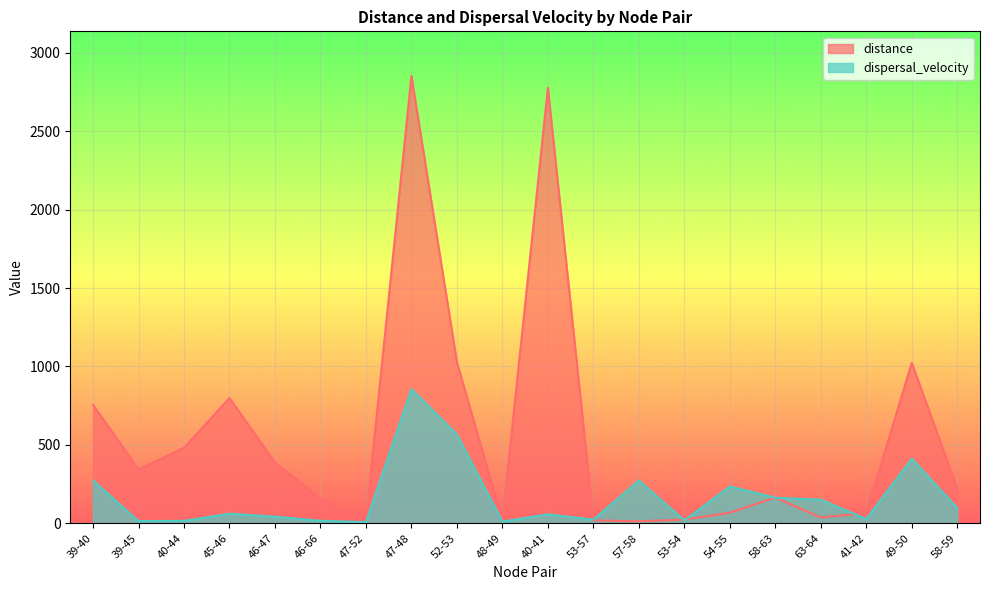

Rank the categories by dispersal_velocity value from highest to lowest.

47-48, 52-53, 49-50, 57-58, 39-40, 54-55, 58-63, 63-64, 58-59, 45-46, 40-41, 46-47, 41-42, 53-57, 53-54, 46-66, 40-44, 39-45, 48-49, 47-52